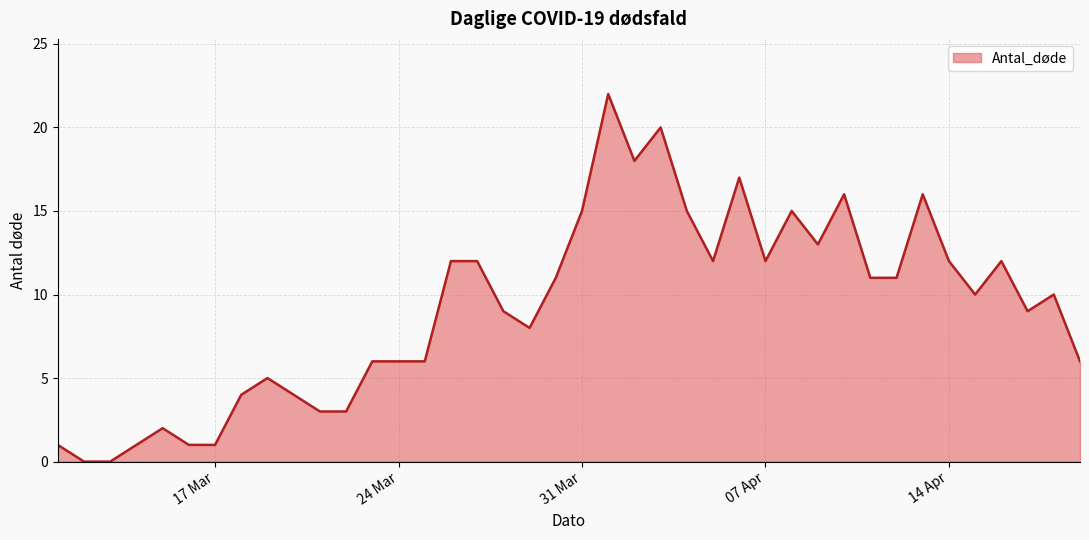

What is the difference between the maximum and minimum values?

22